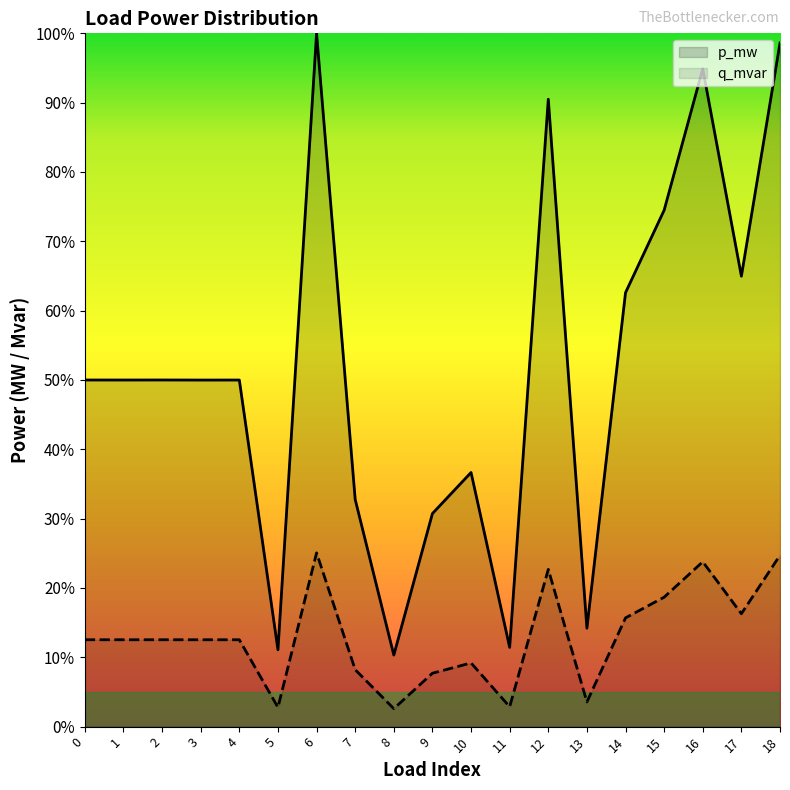

Rank the categories by q_mvar value from lowest to highest.

8, 5, 11, 13, 9, 7, 10, 3, 4, 1, 0, 2, 14, 17, 15, 12, 16, 18, 6